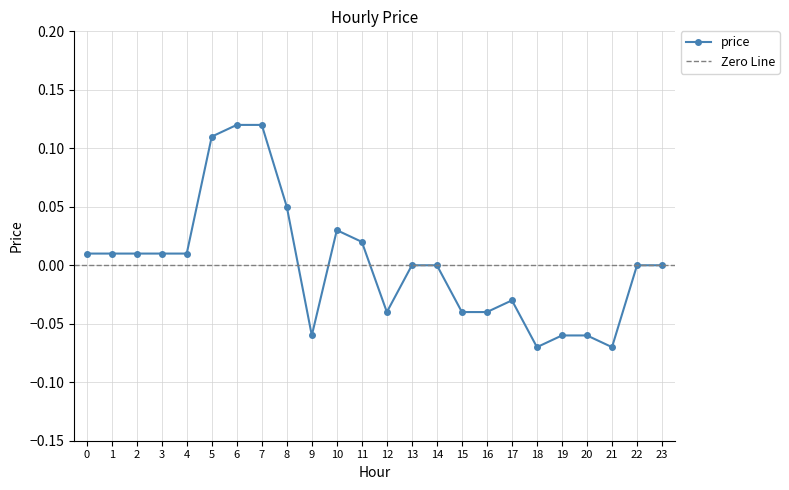

Rank the categories by value from lowest to highest.

18, 21, 9, 19, 20, 12, 15, 16, 17, 13, 14, 22, 23, 0, 1, 2, 3, 4, 11, 10, 8, 5, 6, 7